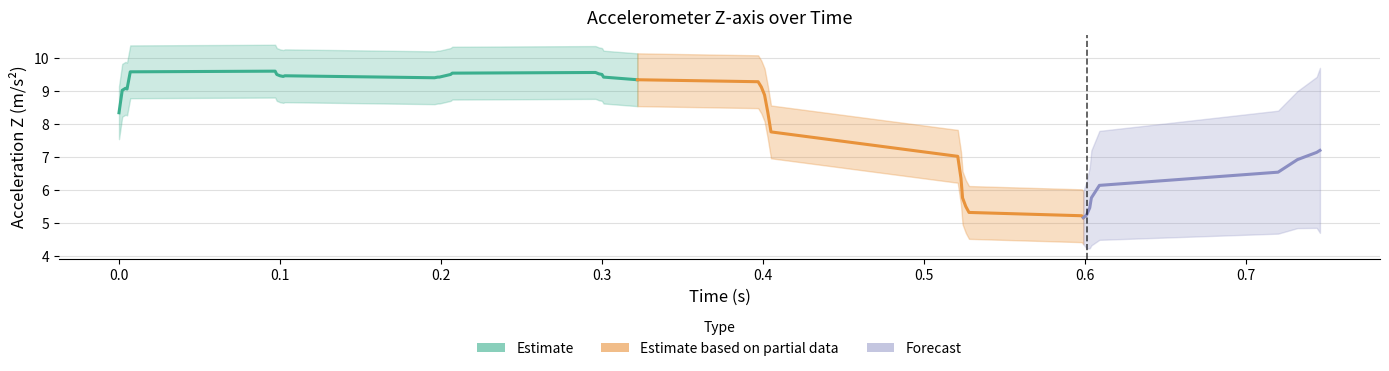

Does the chart display data point markers on the line(s)?

No